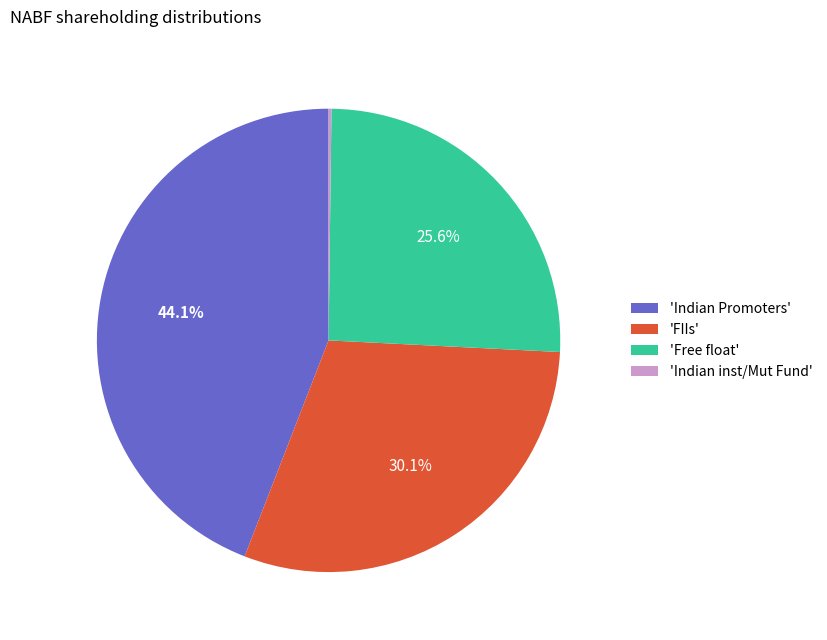

Which category has the biggest portion of the pie?

'Indian Promoters'